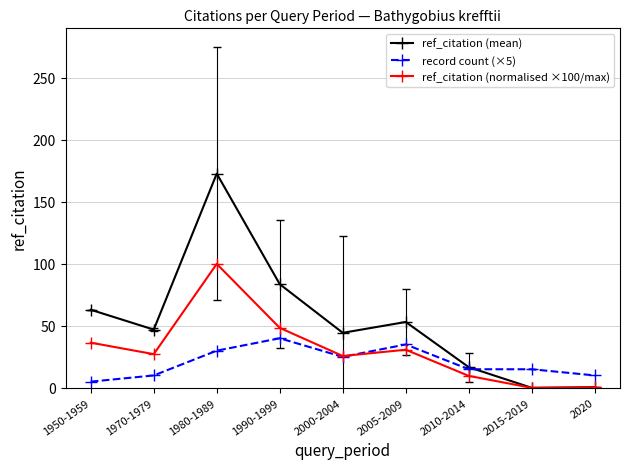

Between 2000-2004 and 2005-2009, which series saw the biggest shift?

record count (×5)